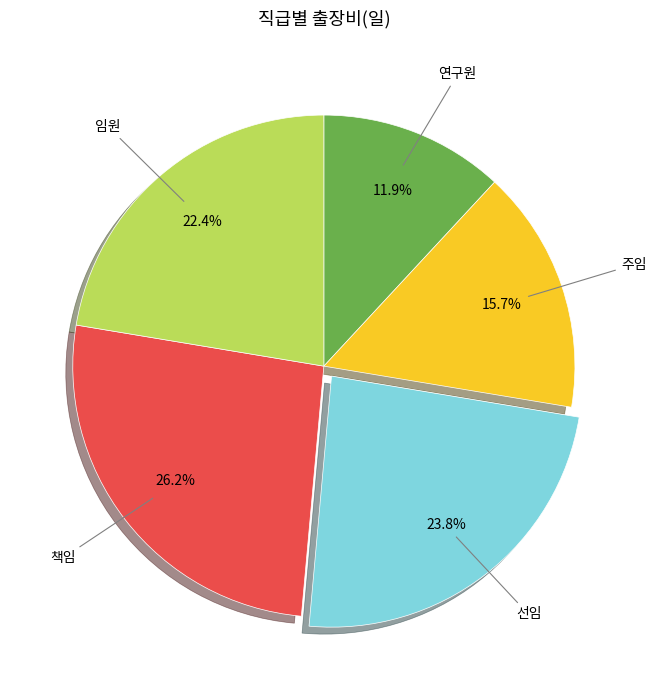

Does any single category account for the majority?

No